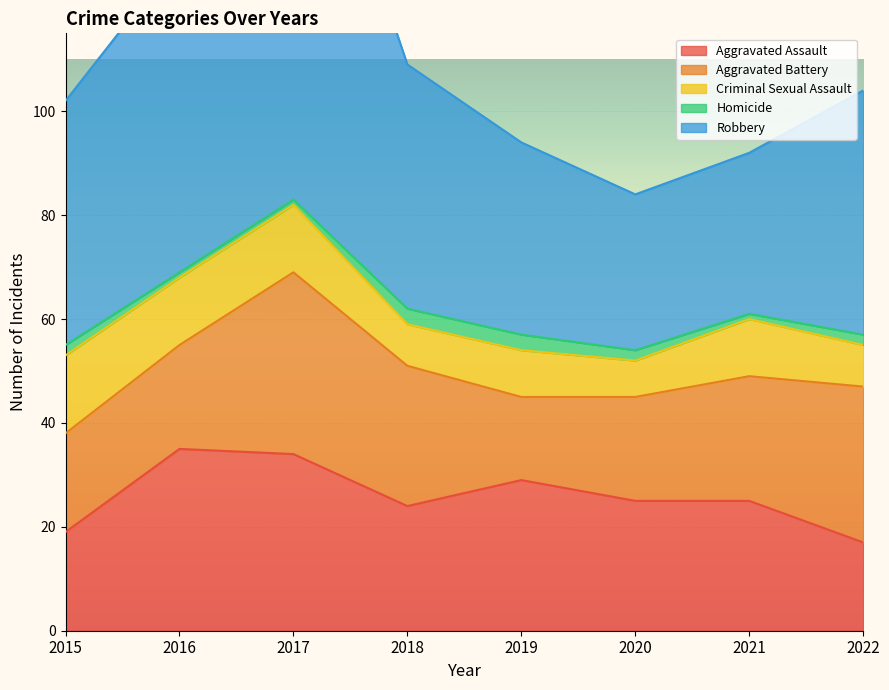

What is the total value across all series at 2015?

102